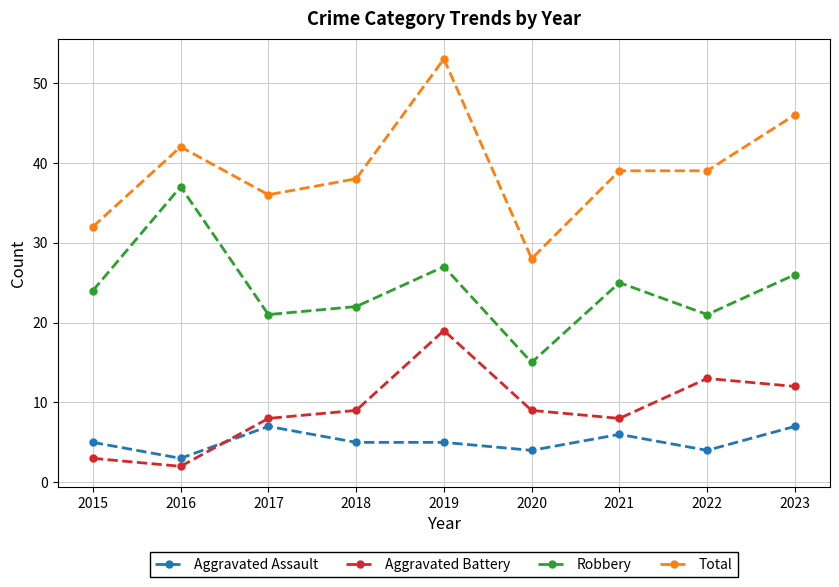

Rank the series by their maximum value, from highest to lowest.

Total, Robbery, Aggravated Battery, Aggravated Assault